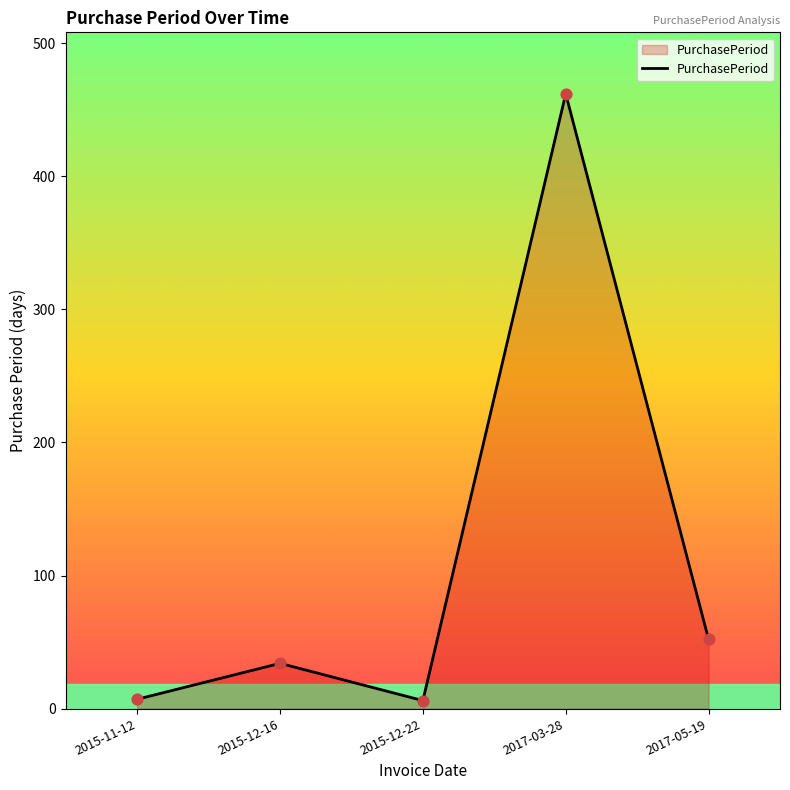

What is the ratio of the value at 2015-11-12 to the value at 2017-05-19?

0.1